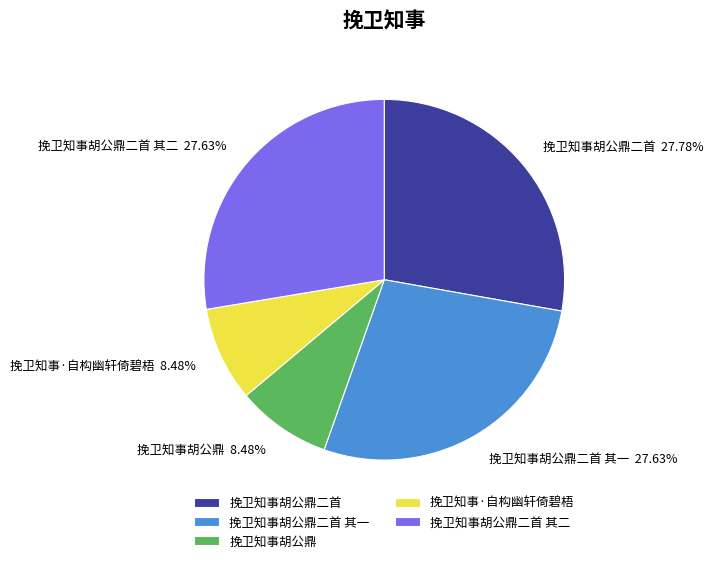

To the nearest percent, what portion does 挽卫知事胡公鼎二首 其一 represent?

28%